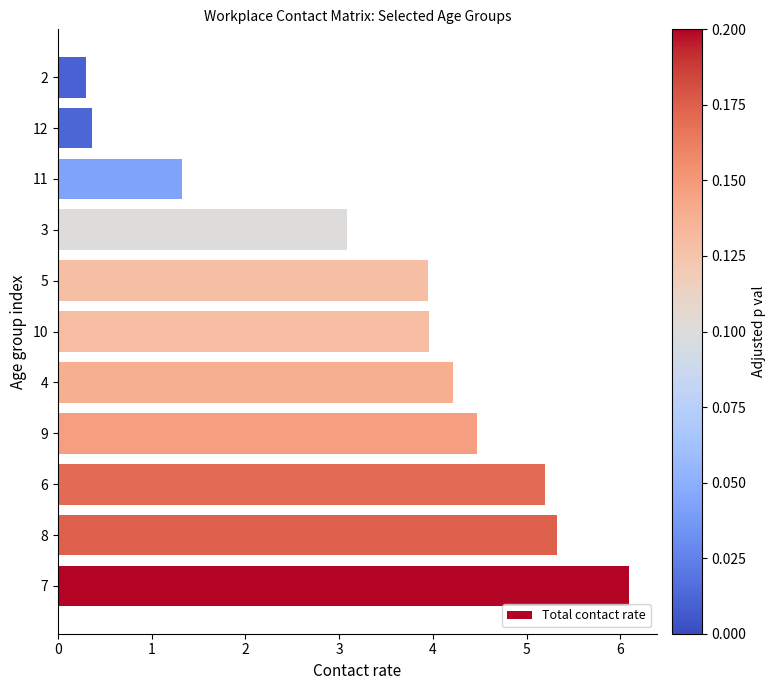

What value does the data have at 9?

4.5